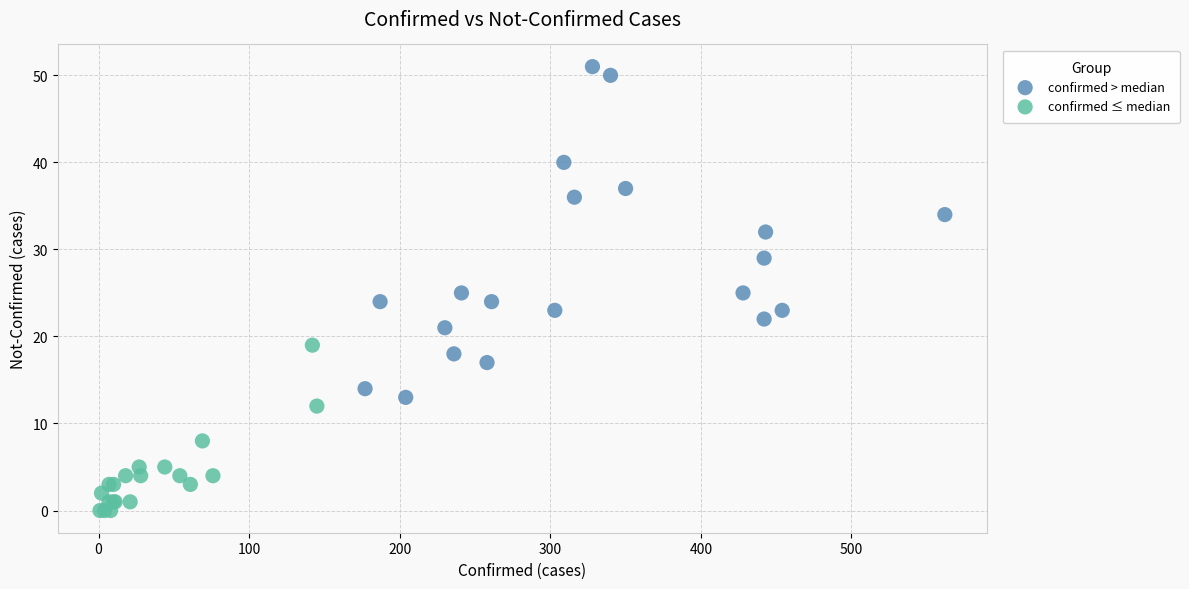

What are all the series names shown in the legend?

confirmed > median, confirmed ≤ median